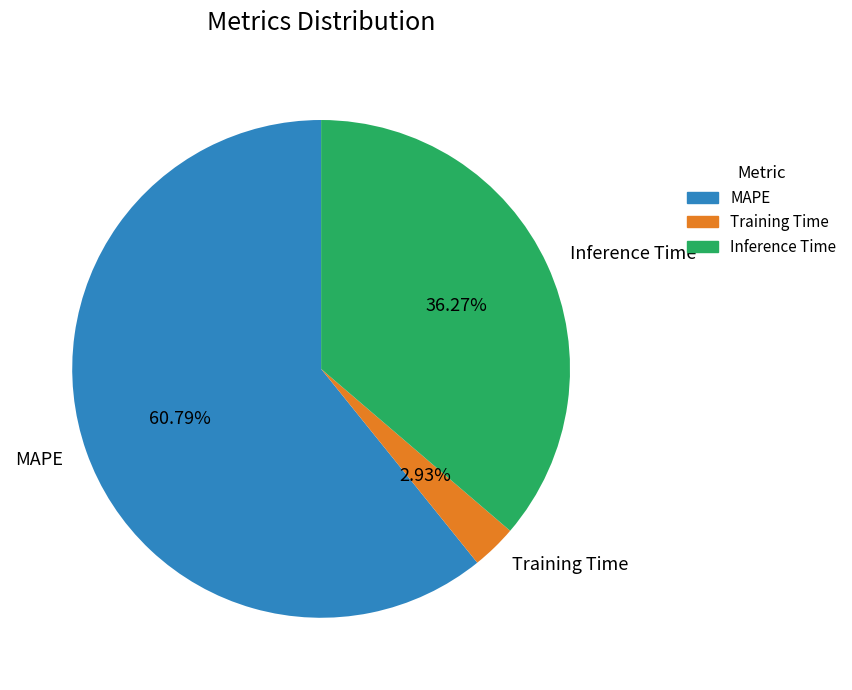

How many segments does this pie chart have?

3